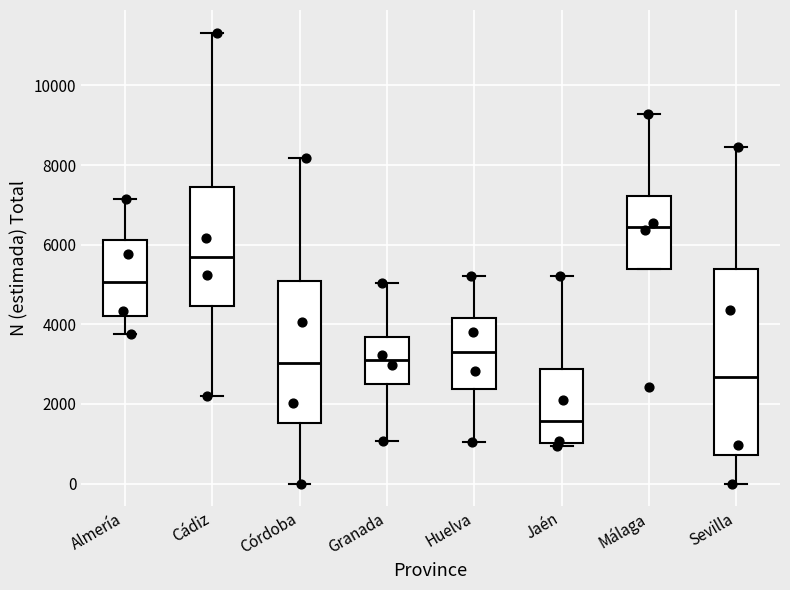

Reading left to right, read every box against the y-axis: the position of its median line, the range the box covers, and the ends of its whiskers. The values are not printed on the chart, so give them approximately, as read against the axis.

Almería: median 5000, box 4200 to 6200, whiskers 3800 to 7200
Cádiz: median 5600, box 4400 to 7400, whiskers 2200 to 11400
Córdoba: median 3000, box 1600 to 5000, whiskers 0 to 8200
Granada: median 3200, box 2400 to 3600, whiskers 1000 to 5000
Huelva: median 3400, box 2400 to 4200, whiskers 1000 to 5200
Jaén: median 1600, box 1000 to 2800, whiskers 1000 (just below the box's lower edge) to 5200
Málaga: median 6400, box 5400 to 7200, whiskers 5400 to 9200
Sevilla: median 2600, box 800 to 5400, whiskers 0 to 8400